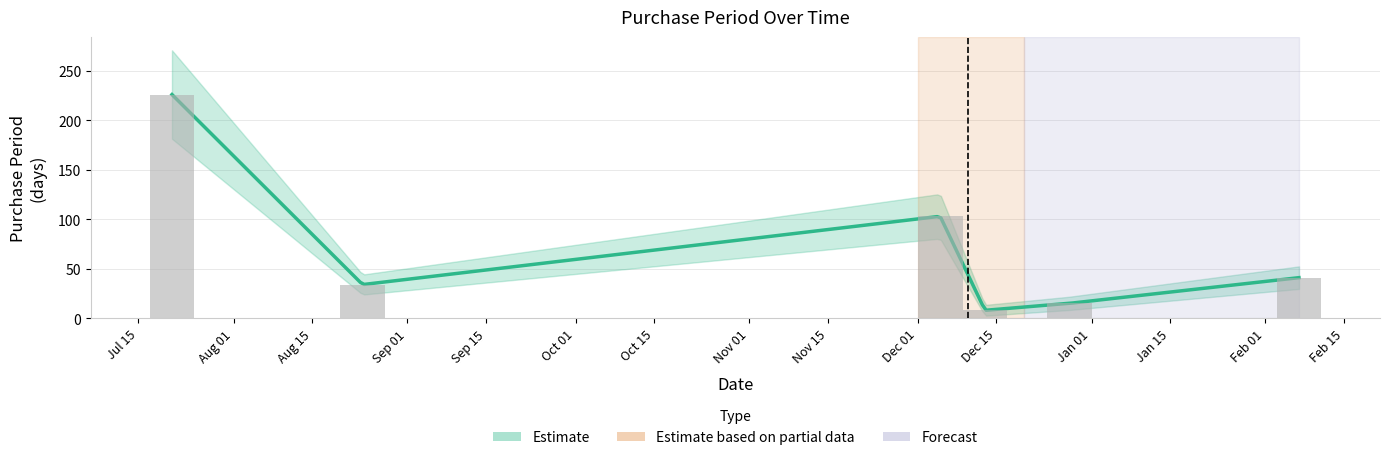

Rank the categories by value from lowest to highest.

2016-12-13, 2016-12-28, 2016-08-24, 2017-02-07, 2016-12-05, 2016-07-21